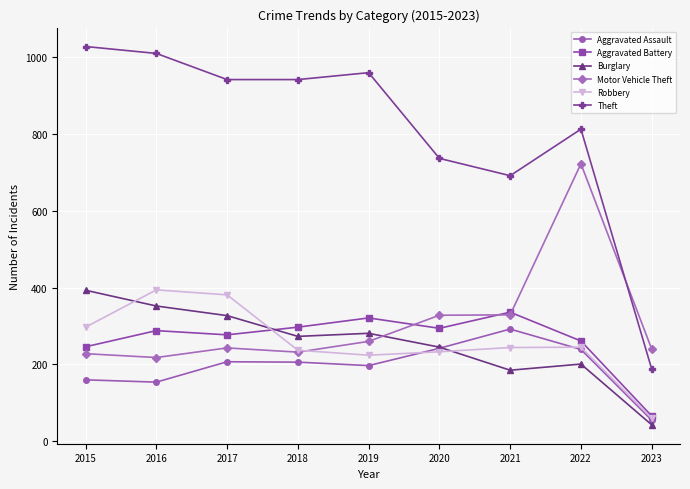

What is the minimum value for Robbery?

60